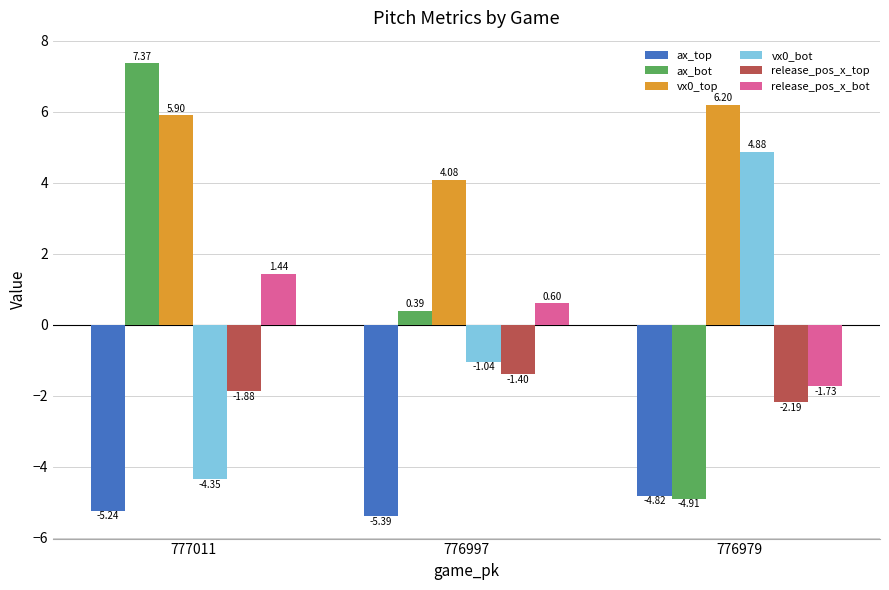

At which label is vx0_top closest to 5?

777011